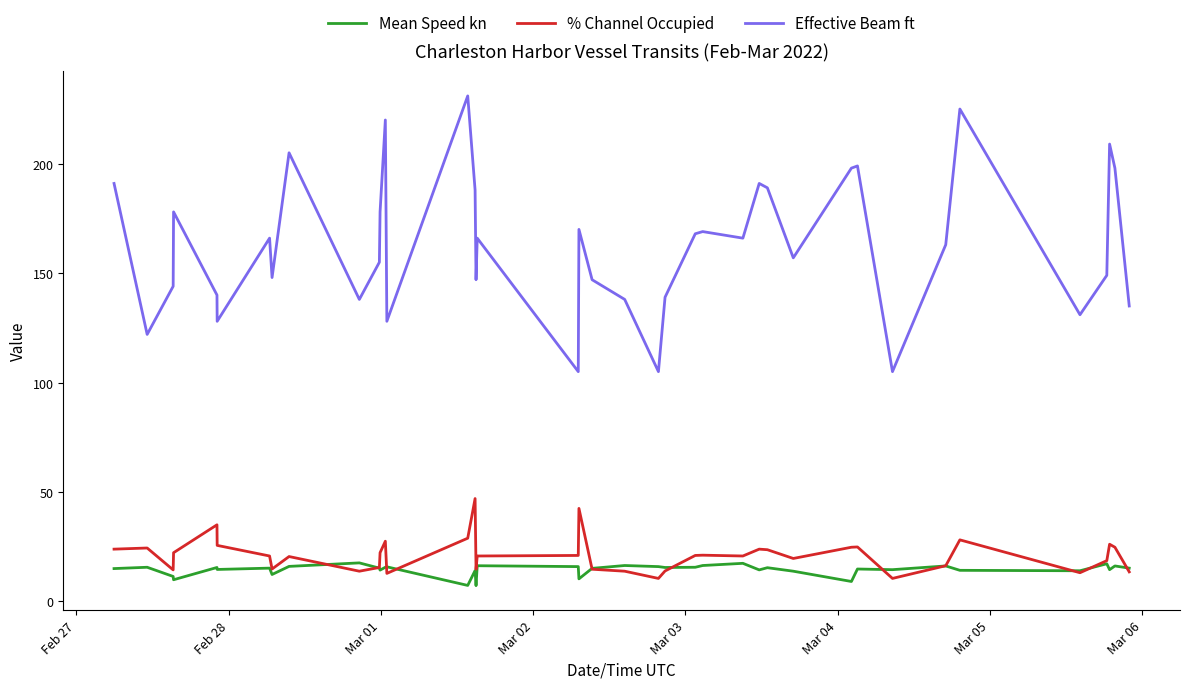

Which series has the largest total across all categories?

Effective Beam ft